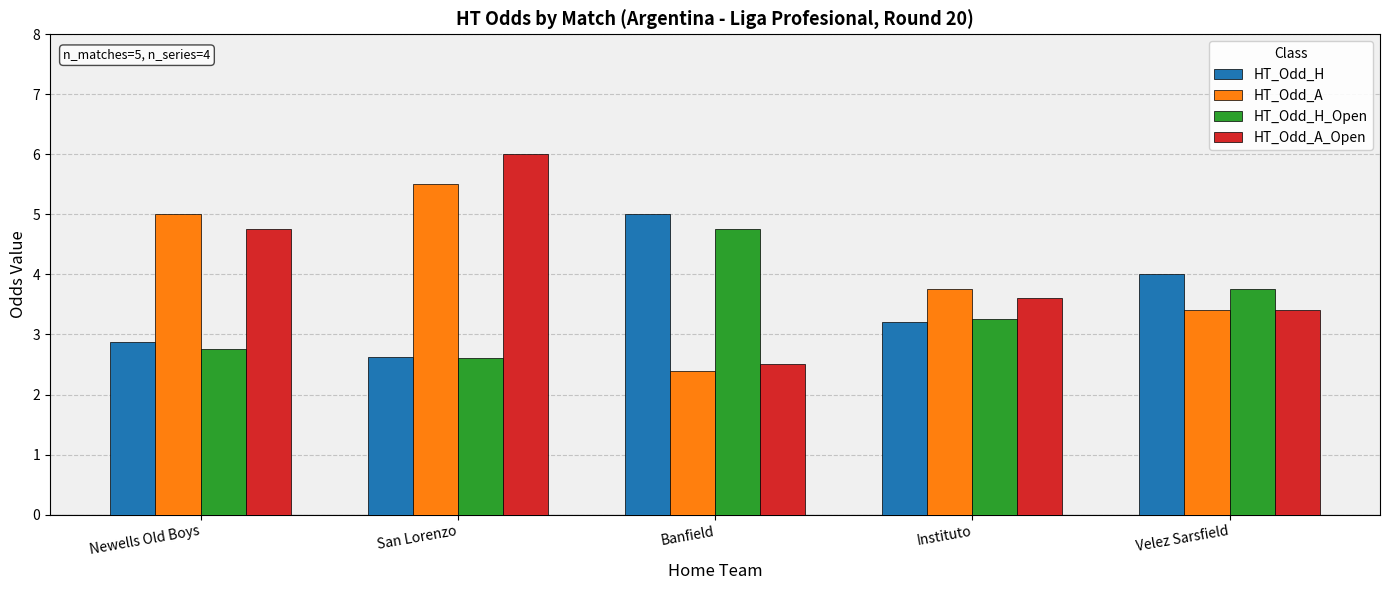

What is the difference between the maximum and minimum values in the HT_Odd_A series?

3.1